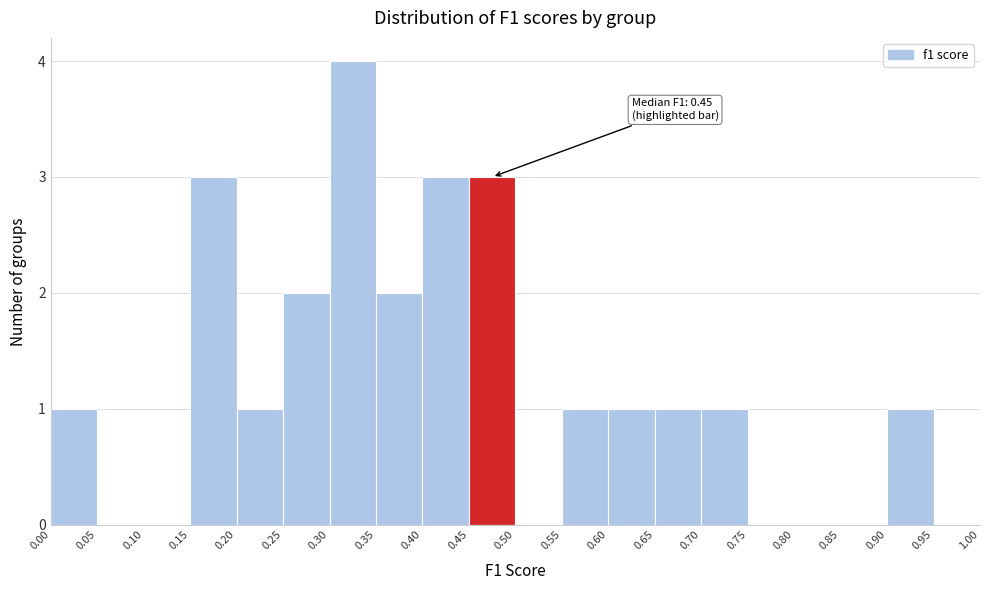

Which range on the x-axis has the tallest bar?

0.30 to 0.35